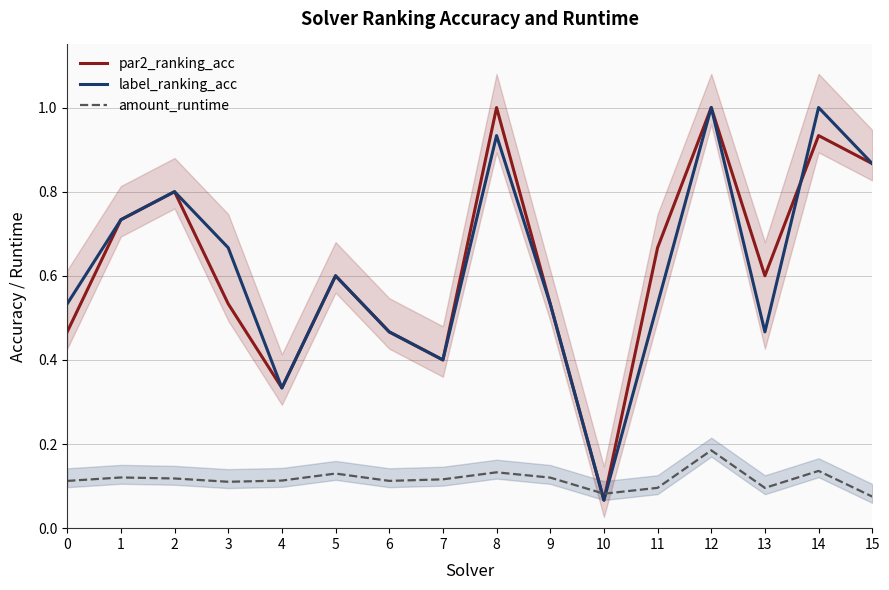

How many interior local peaks does the amount_runtime series have?

5